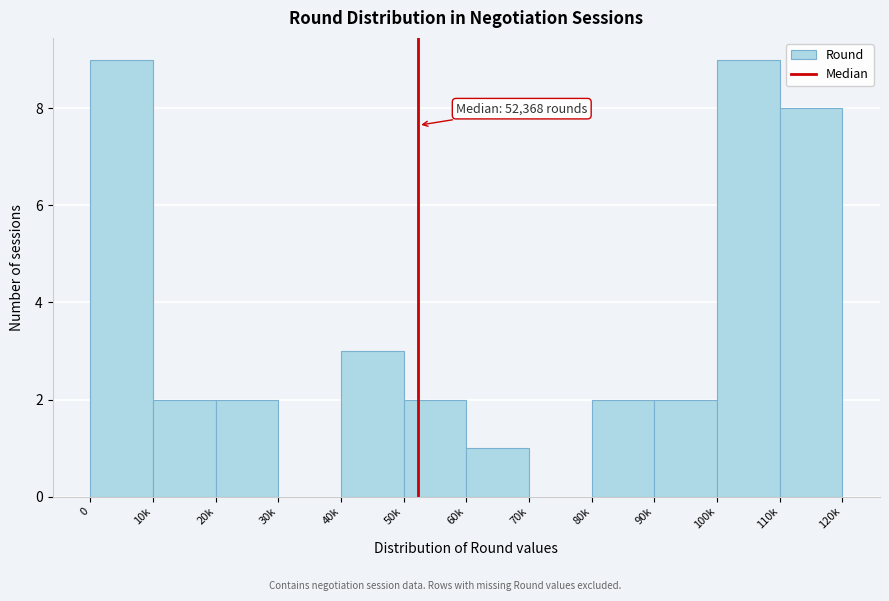

Reading left to right, extract all data points from this chart.

0=9	10k=2	20k=2	30k=0	40k=3	50k=2	60k=1	70k=0	80k=2	90k=2	100k=9	110k=8